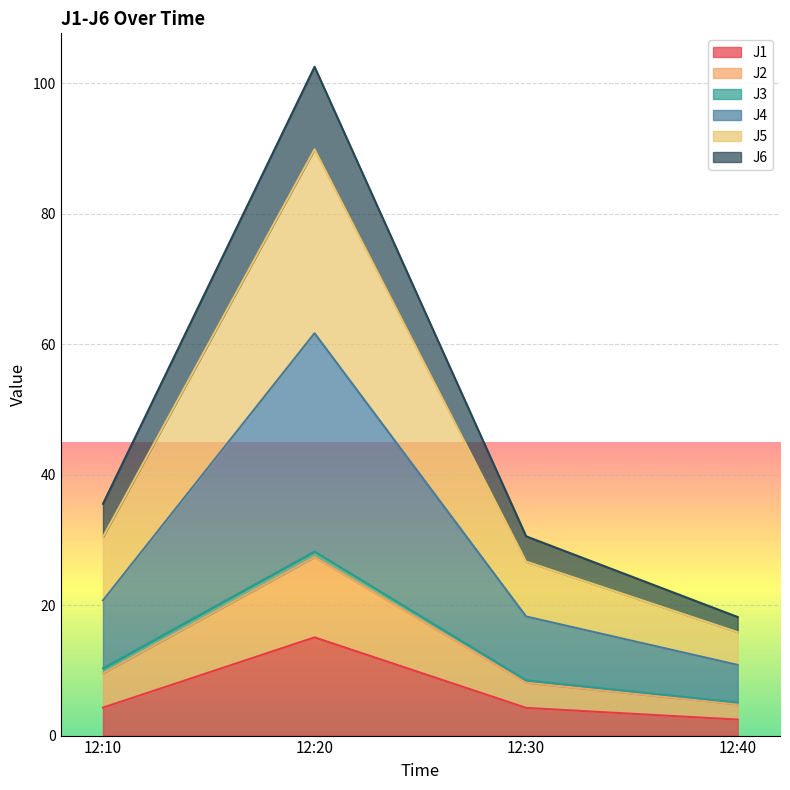

What is the difference between the highest and lowest values at 12:40?

15.7